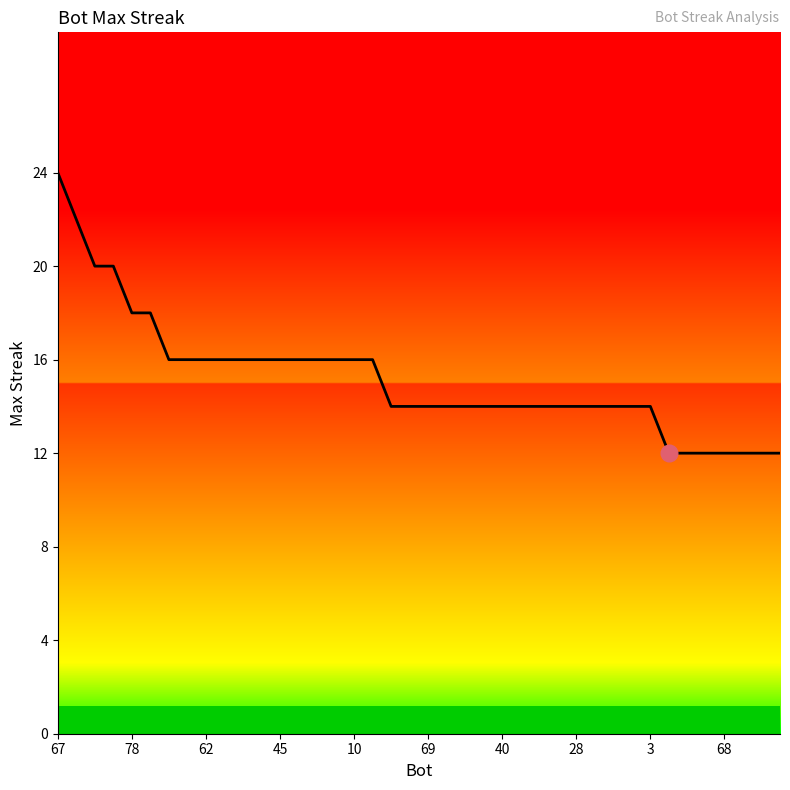

What is the smallest value displayed?

12